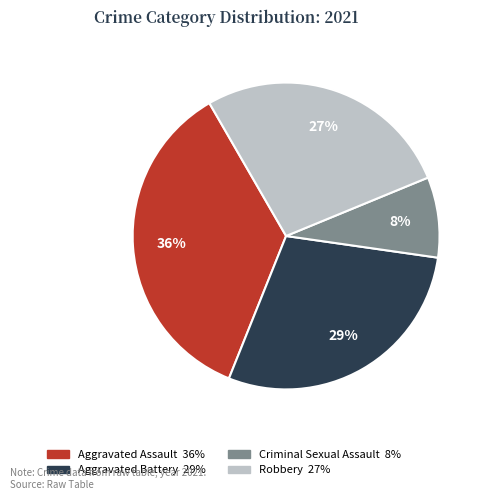

Rank the categories by value from lowest to highest.

Criminal Sexual Assault 8%, Robbery 27%, Aggravated Battery 29%, Aggravated Assault 36%